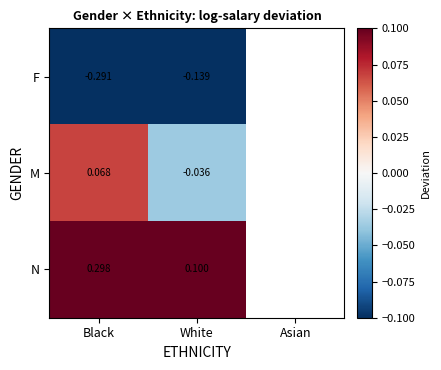

At Black, list the series in order from largest to smallest.

N, M, F